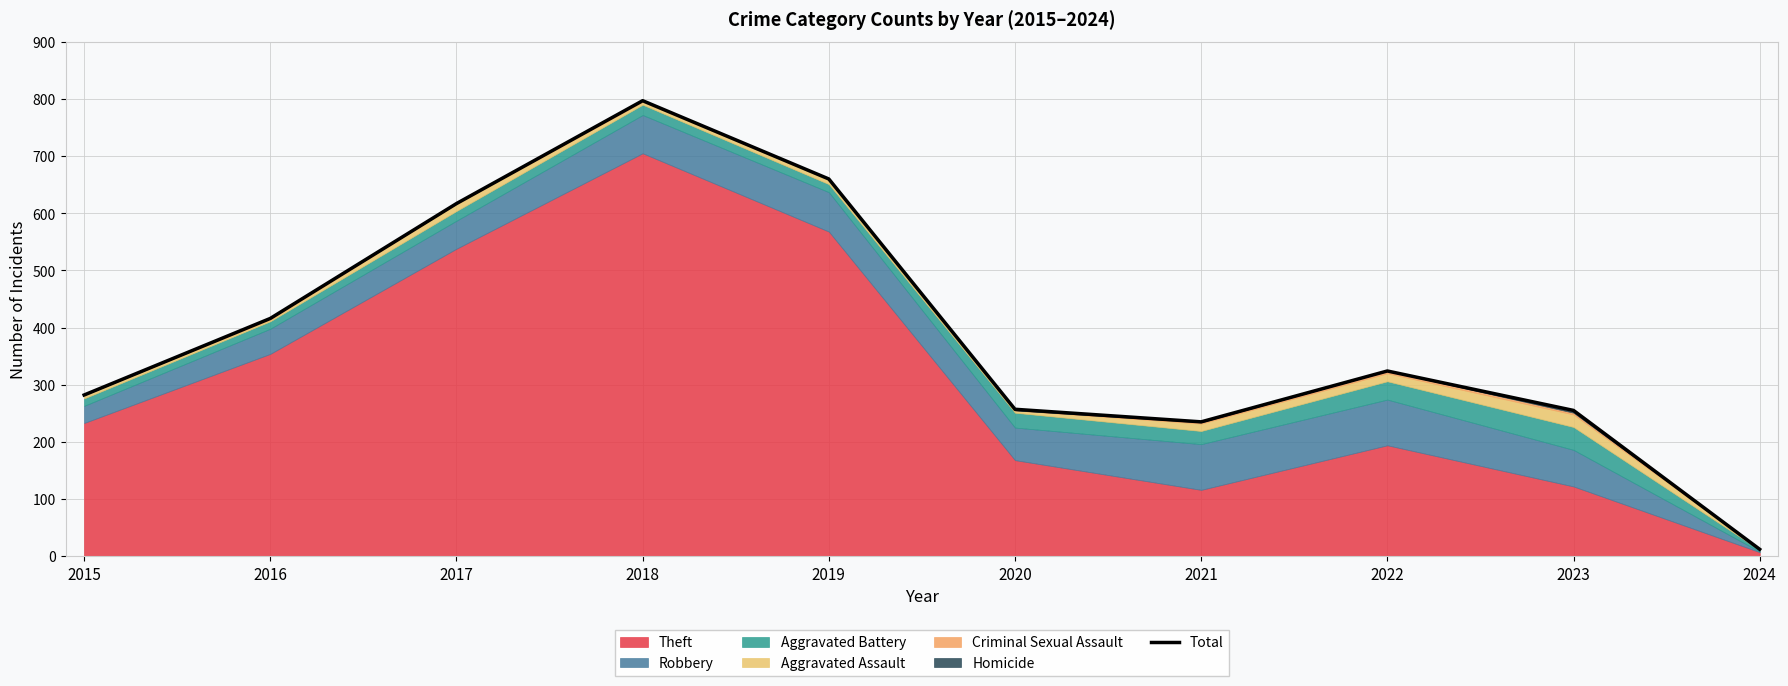

List the labels in order of value, largest first.

2018, 2019, 2017, 2016, 2022, 2015, 2020, 2023, 2021, 2024